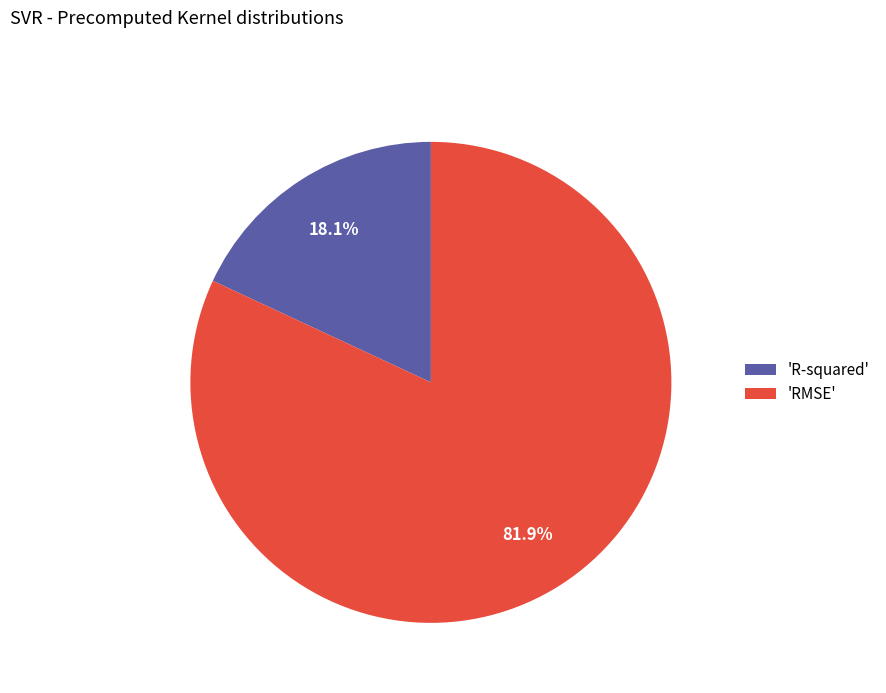

Which slice is the largest?

'RMSE'